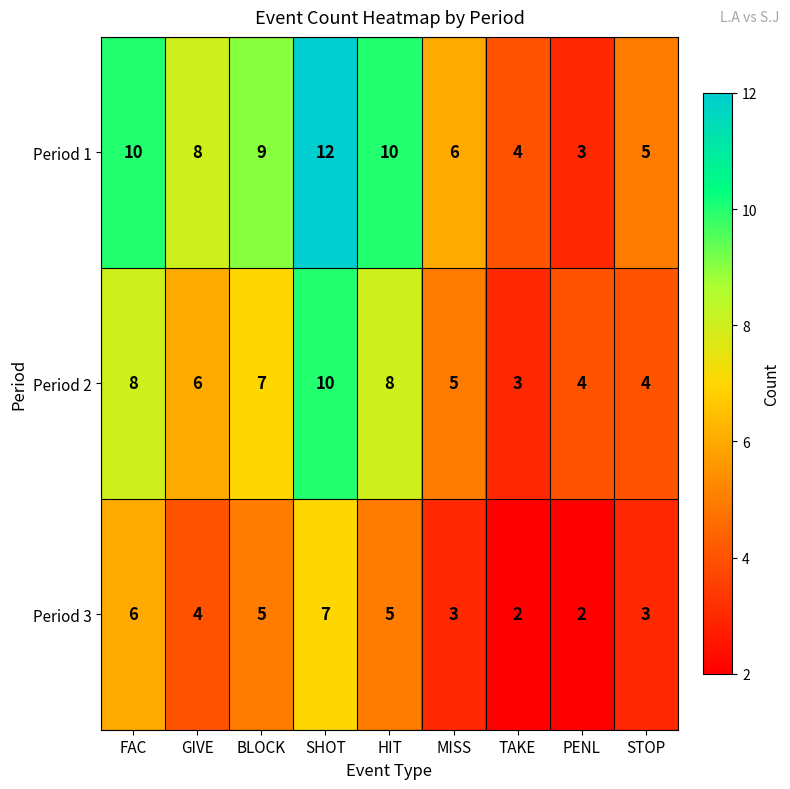

True or false: Period 3 has a value of 2 at TAKE.

True